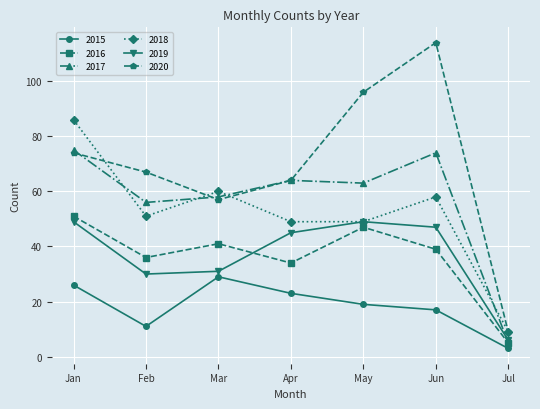

In 2020, how many points are higher than both neighbors (excluding endpoints)?

1